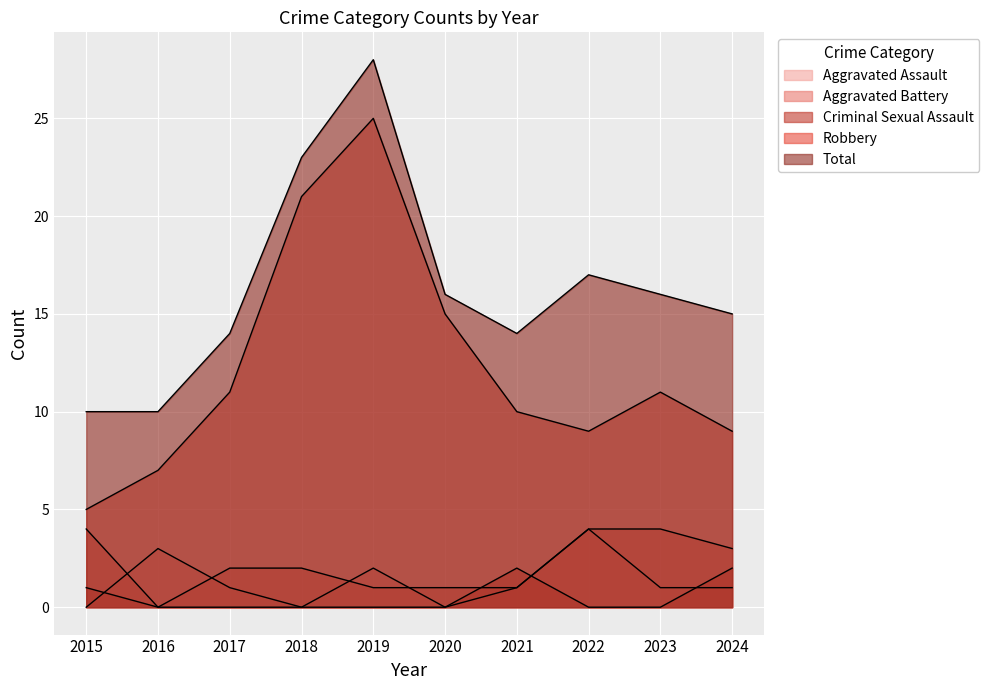

At which label is Aggravated Battery closest to 2?

2017